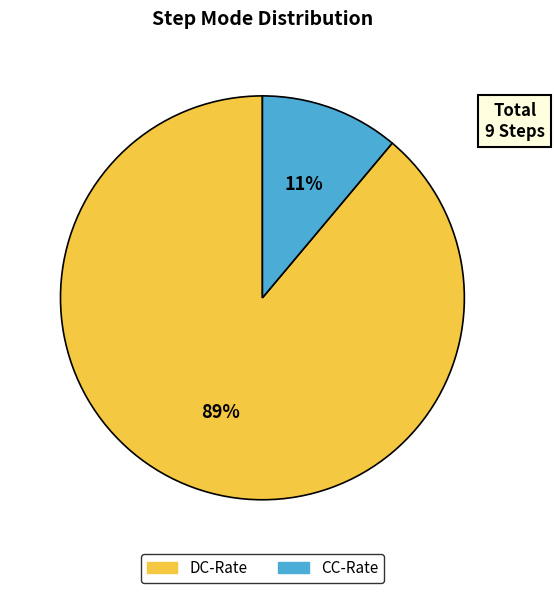

What is the majority slice?

DC-Rate